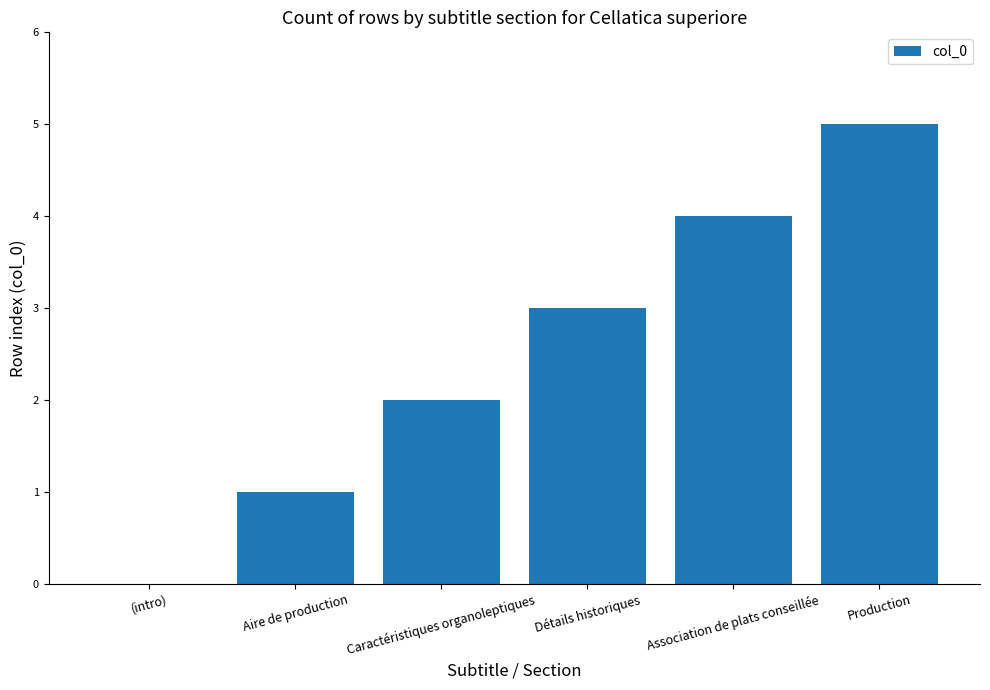

What is the approximate value at Association de plats conseillée?

4